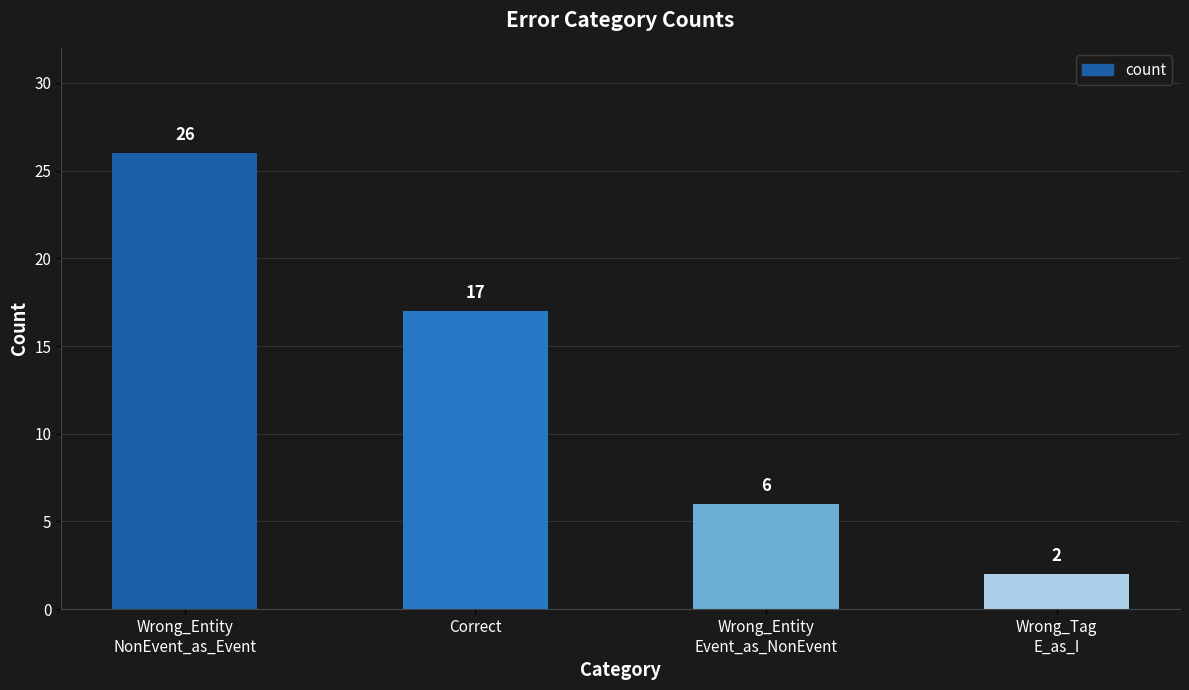

Where does the data first go above 17?

Wrong_Entity
NonEvent_as_Event